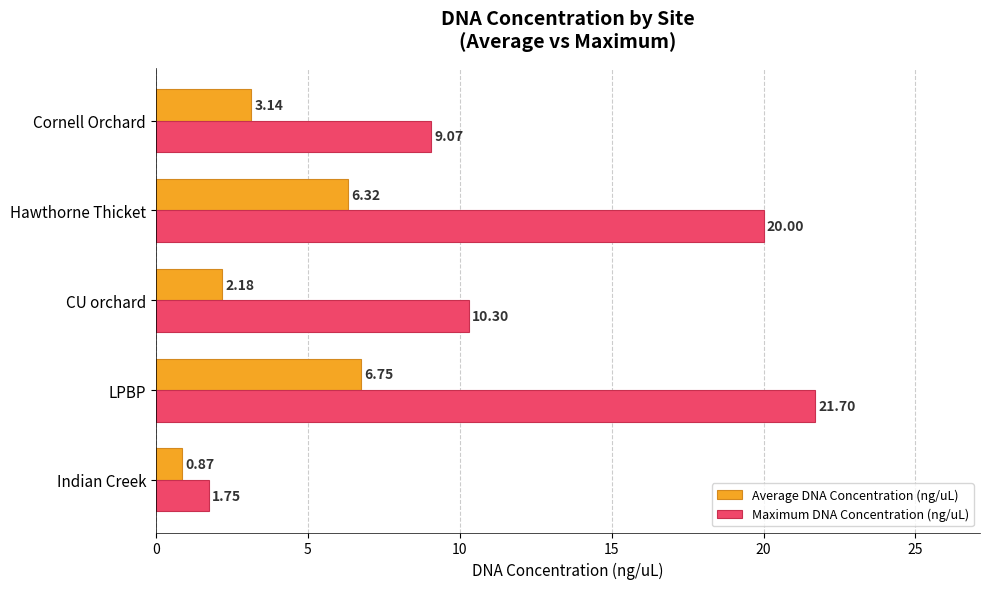

Rank the categories by Average DNA Concentration (ng/uL) value from lowest to highest.

Indian Creek, CU orchard, Cornell Orchard, Hawthorne Thicket, LPBP